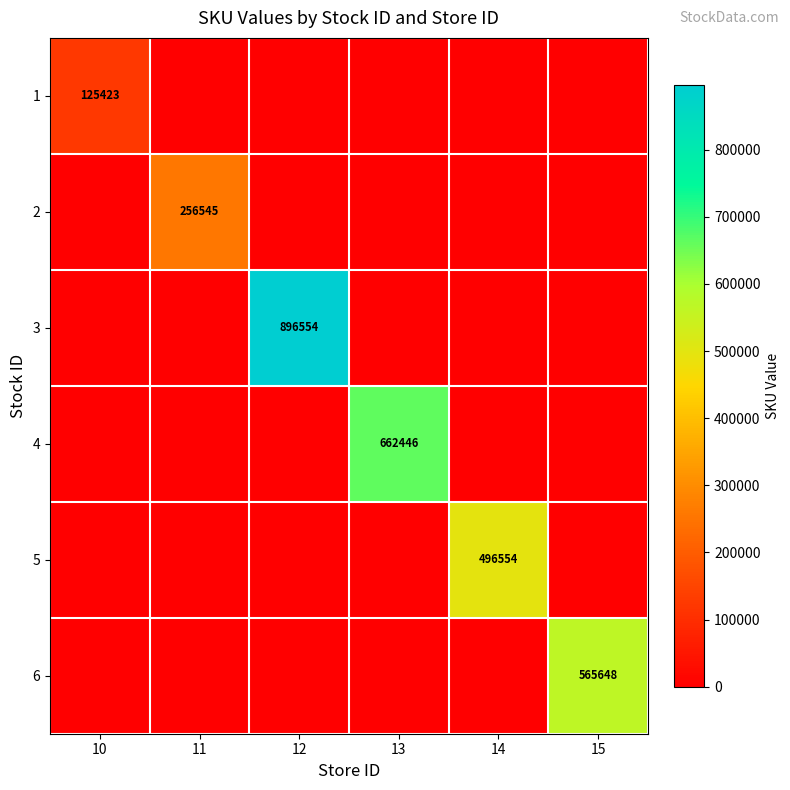

At 11, list the series in order from largest to smallest.

2, 1, 3, 4, 5, 6